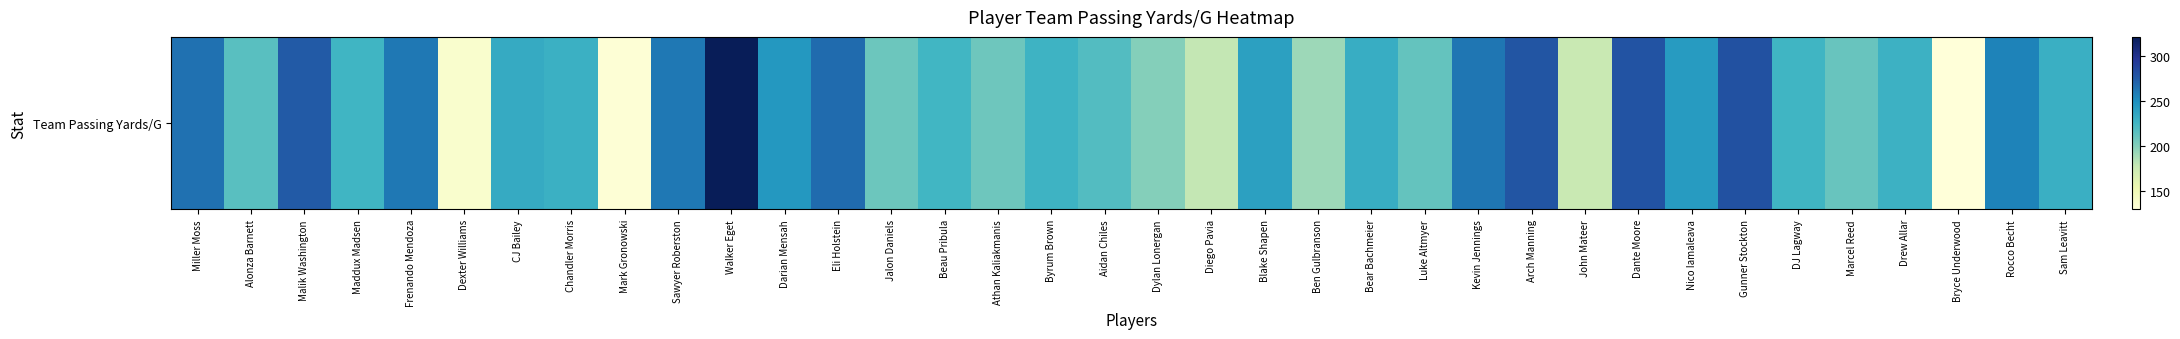

Reading left to right, list all the values displayed in this chart.

Miller Moss=264.1	Alonza Barnett=216.1	Malik Washington=275.7	Maddux Madsen=225.6	Frenando Mendoza=261.3	Dexter Williams=136.3	CJ Bailey=232.6	Chandler Morris=229.0	Mark Gronowski=131.6	Sawyer Roberston=261.3	Walker Eget=321.8	Darian Mensah=244.3	Eli Holstein=266.9	Jalon Daniels=208.8	Beau Pribula=225.1	Athan Kaliakmanis=207.4	Byrum Brown=227.5	Aidan Chiles=218.1	Dylan Lonergan=199.3	Diego Pavia=178.6	Blake Shapen=239.3	Ben Gulbranson=191.3	Bear Bachmeier=231.3	Luke Altmyer=211.2	Kevin Jennings=261.9	Arch Manning=278.8	John Mateer=175.8	Dante Moore=279.5	Nico Iamaleava=242.2	Gunner Stockton=281.0	DJ Lagway=225.7	Marcel Reed=210.3	Drew Allar=227.9	Bryce Underwood=129.1	Rocco Becht=255.7	Sam Leavitt=229.5